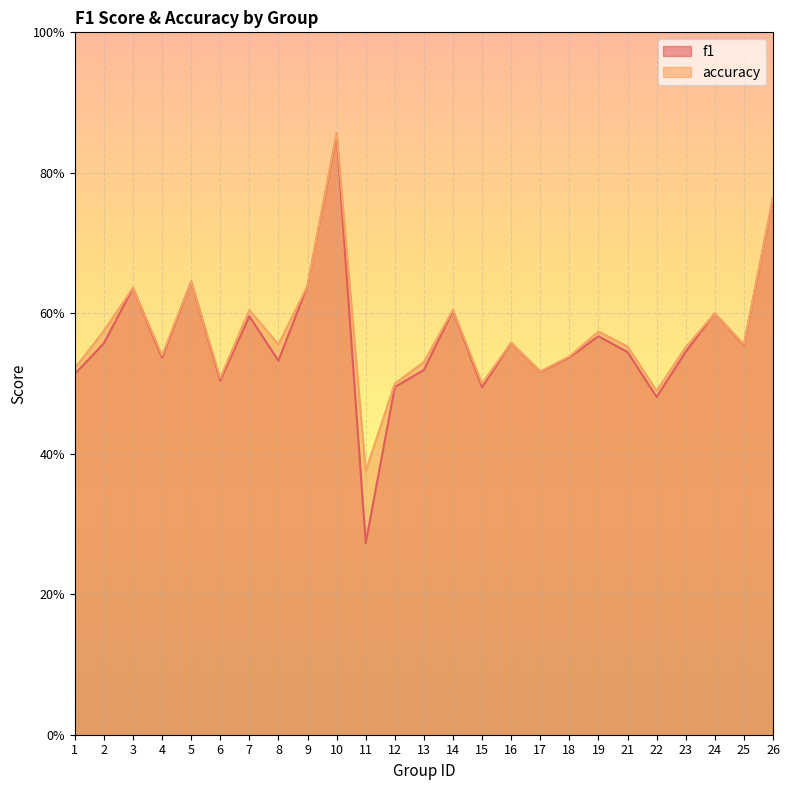

The f1 series shows 0.3 at 11. True or false?

True